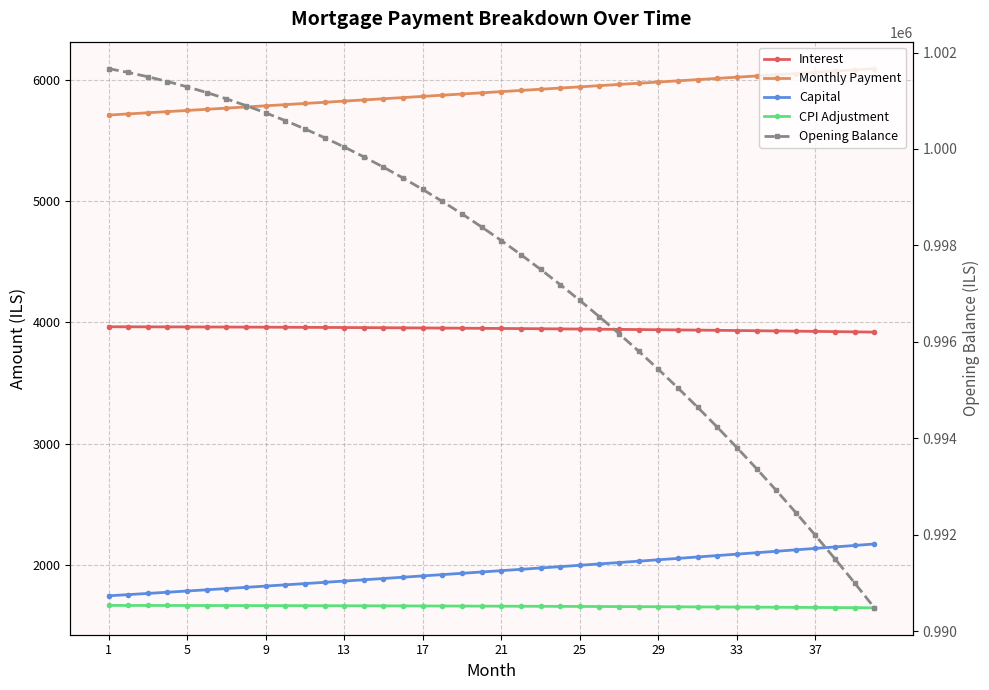

True or false: Interest has more than 0 interior local peaks.

False